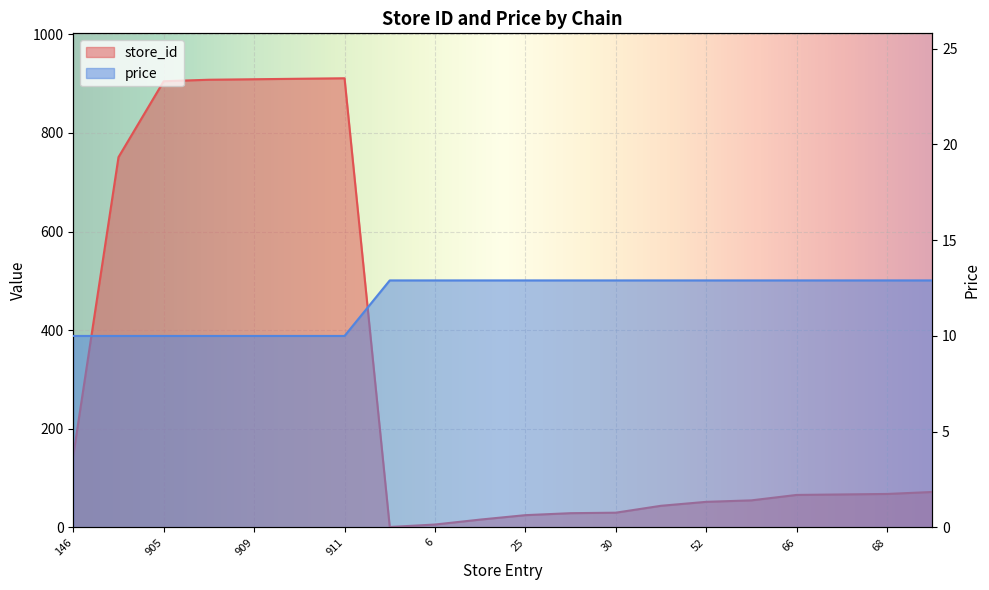

What is the difference between the second highest and second lowest values in the store_id series?

904.0